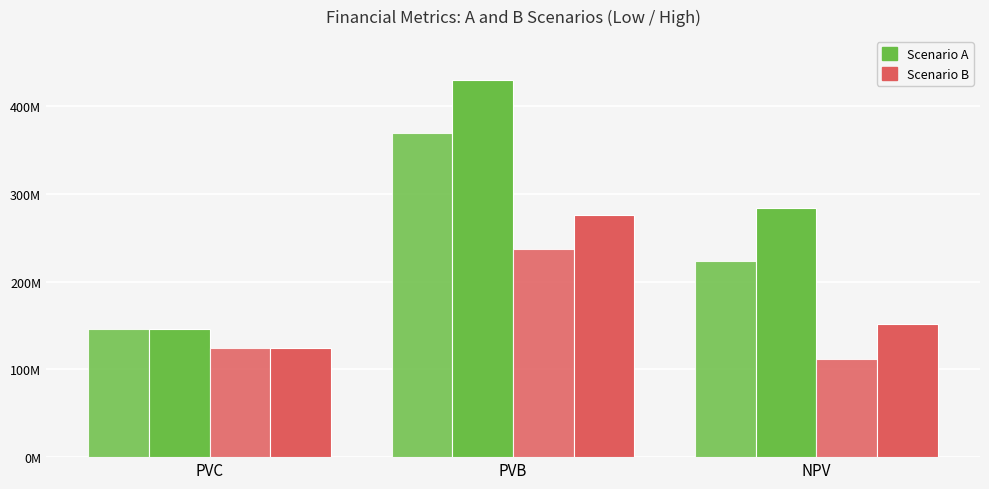

Reading left to right, list all the values displayed in this chart.

A_low: PVC=145943436.5	PVB=369347257.2	NPV=223403820.7
A_high: PVC=145943436.5	PVB=430324266.4	NPV=284380829.9
B_low: PVC=124920970.7	PVB=236784432.4	NPV=111863461.6
B_high: PVC=124920970.7	PVB=276350011.2	NPV=151429040.5